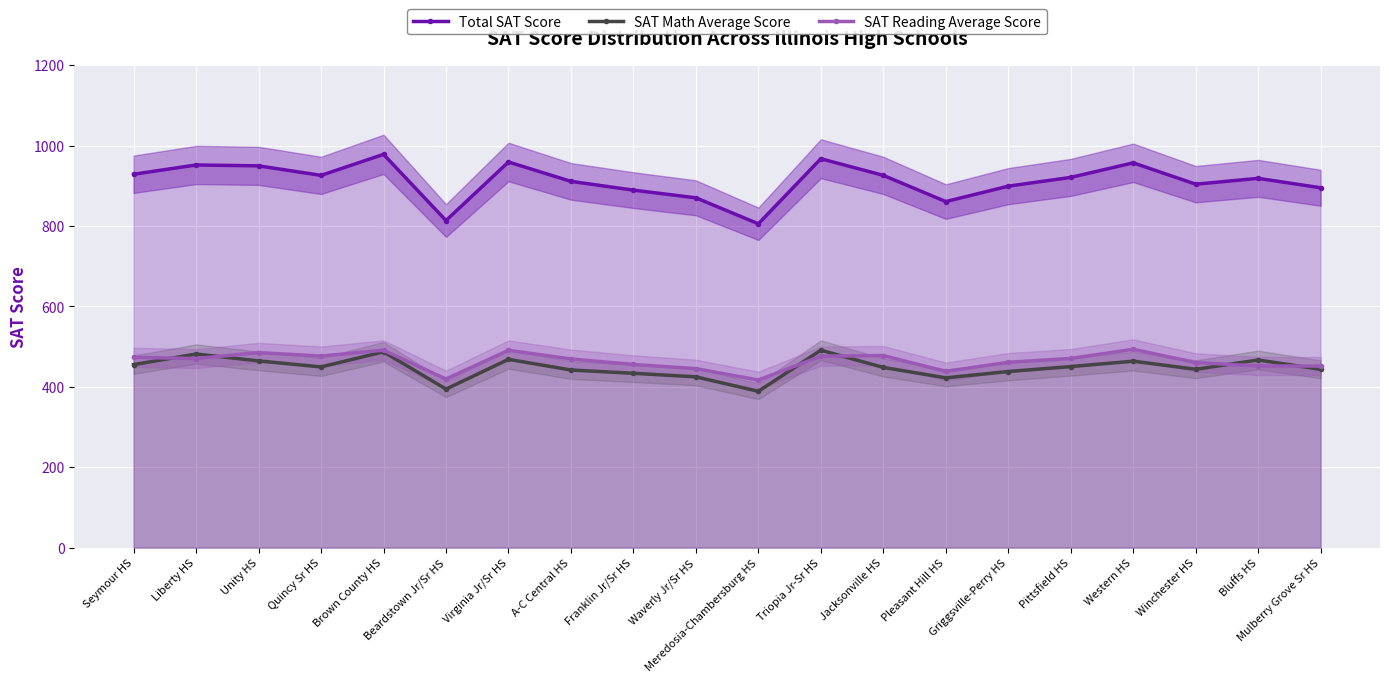

What is the highest value of the SAT Reading Average Score series?

493.3